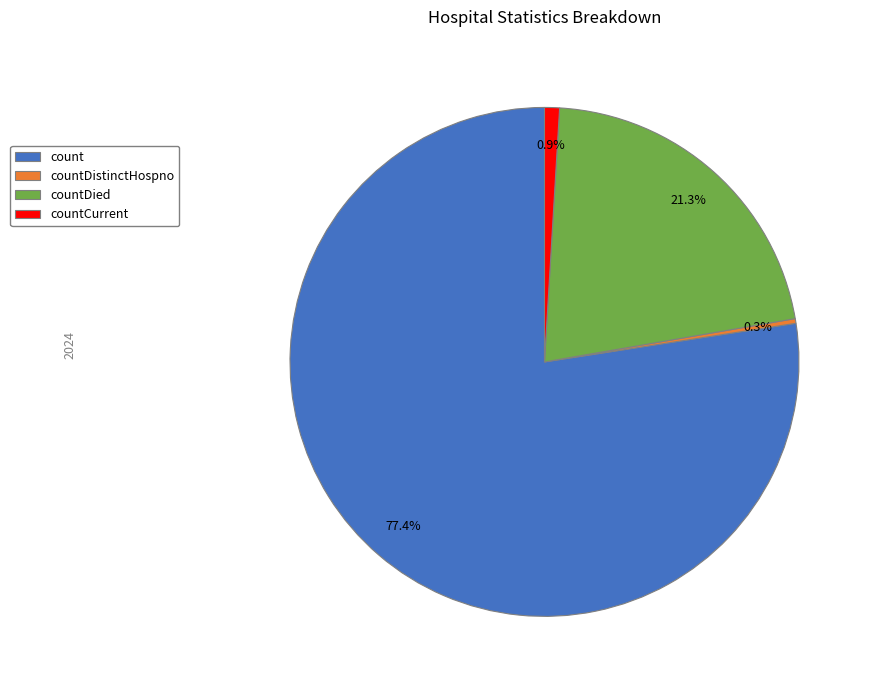

To the nearest percent, what is the average slice percentage?

25%